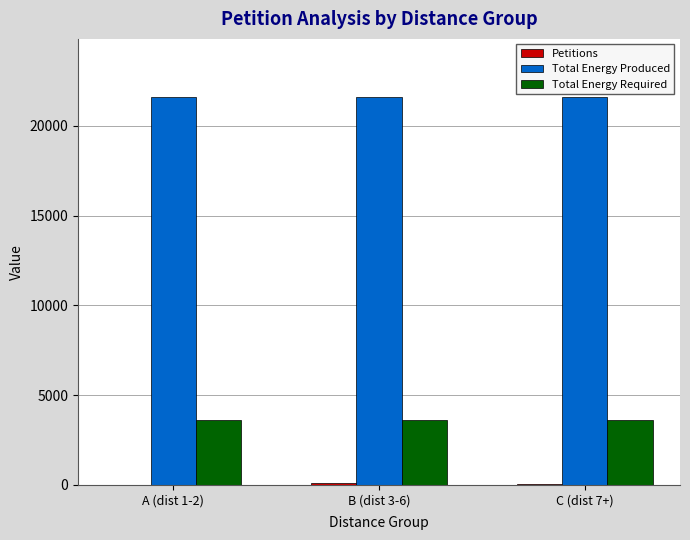

The value of Total Energy Produced at B (dist 3-6) is 21594. True or false?

True